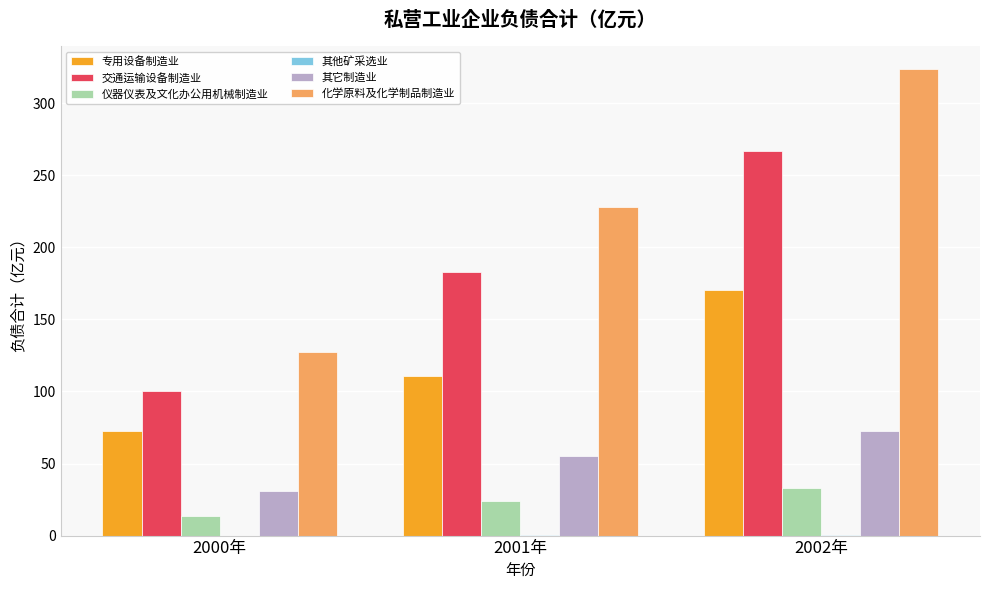

Which category has the highest value in the 仪器仪表及文化办公用机械制造业 series?

2002年